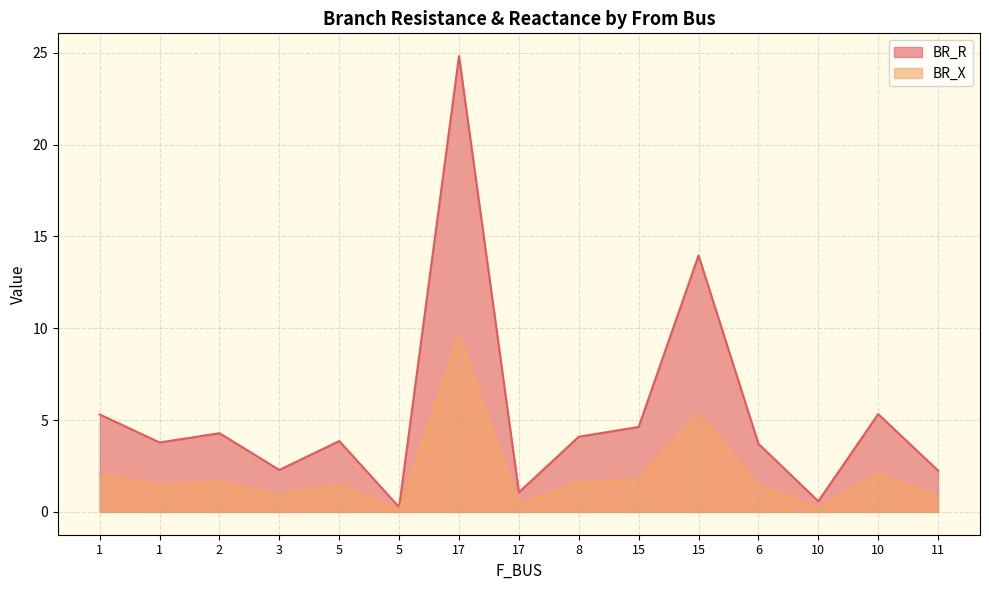

What is the average value of the BR_R series?

5.3